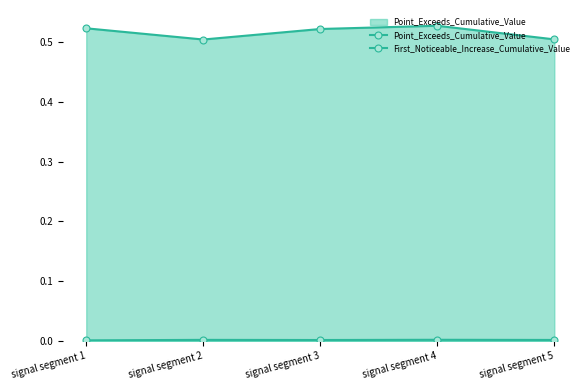

Rank the series by their average value, from lowest to highest.

First_Noticeable_Increase_Cumulative_Value, Point_Exceeds_Cumulative_Value